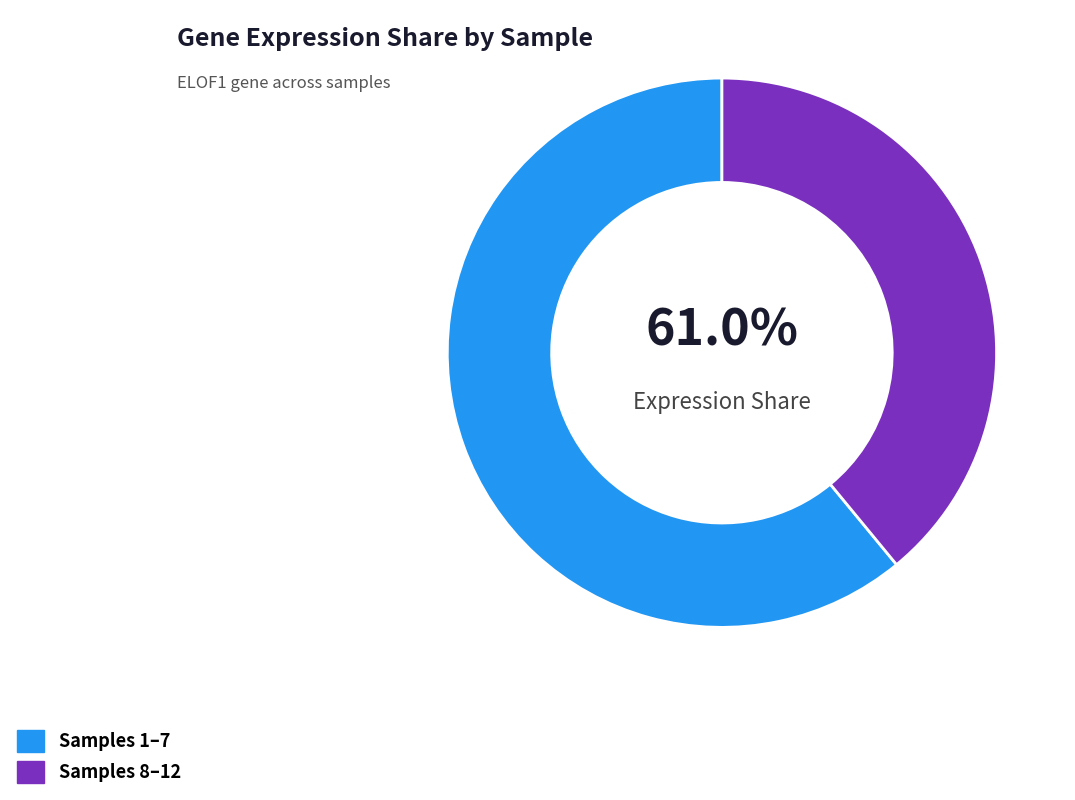

Rank the categories by value from highest to lowest.

Samples 1–7, Samples 8–12